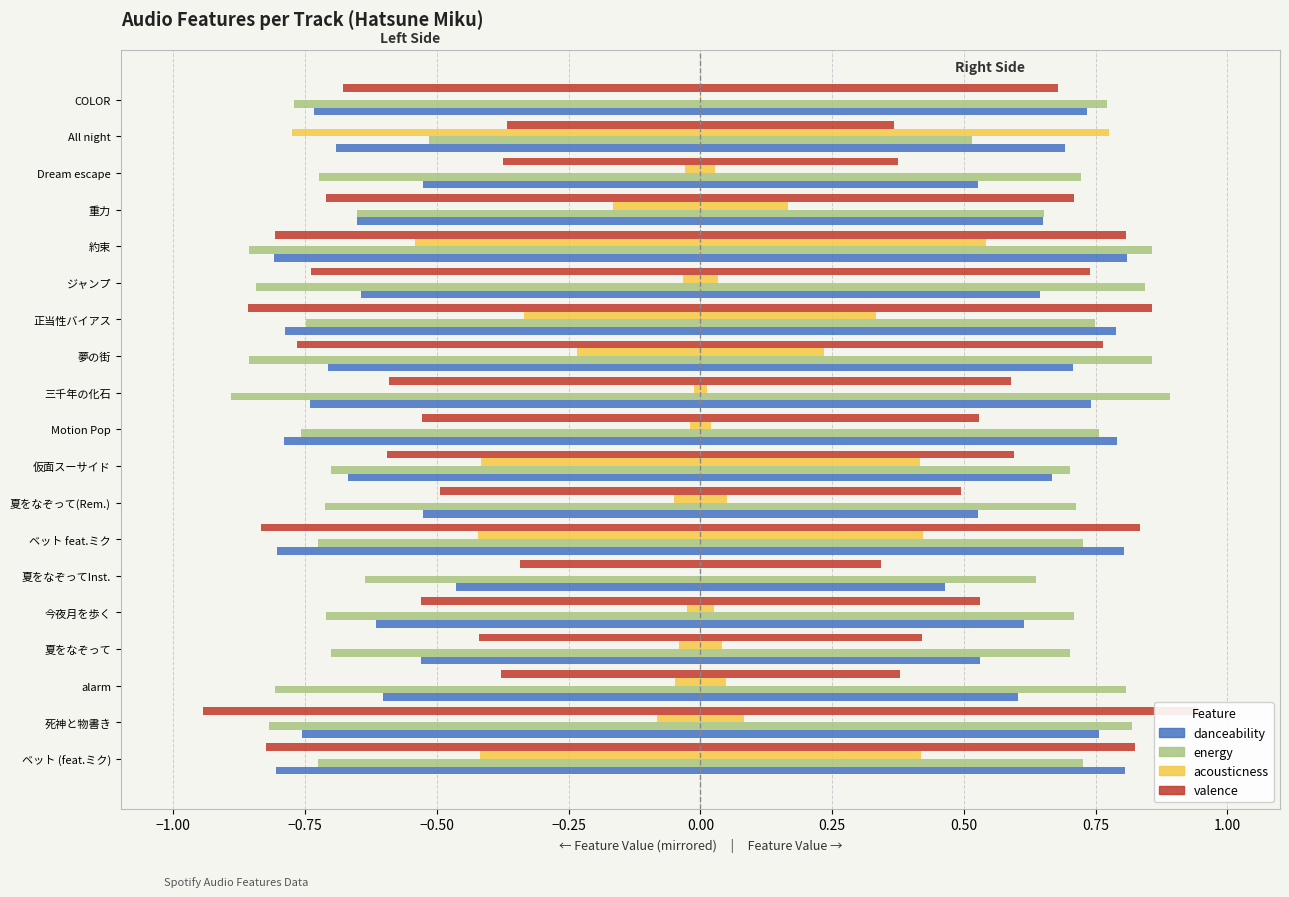

What is the sum of all valence values?

-11.8